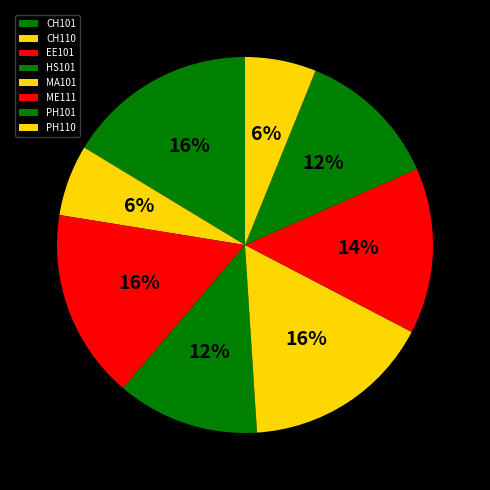

To the nearest percent, what portion does PH110 represent?

6%